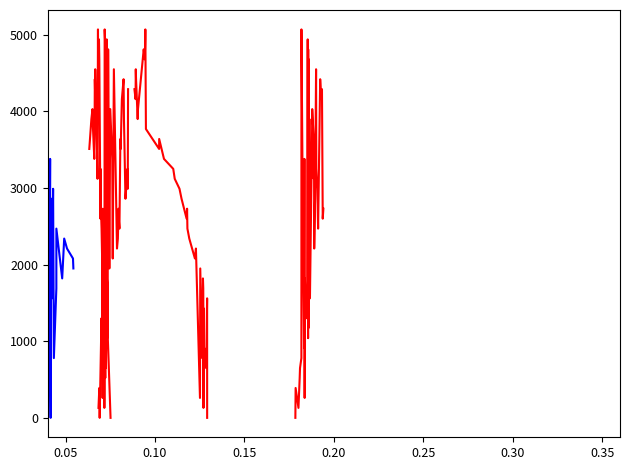

Is the value of col4 at 17 greater than the value of col6 at 0.40?

No